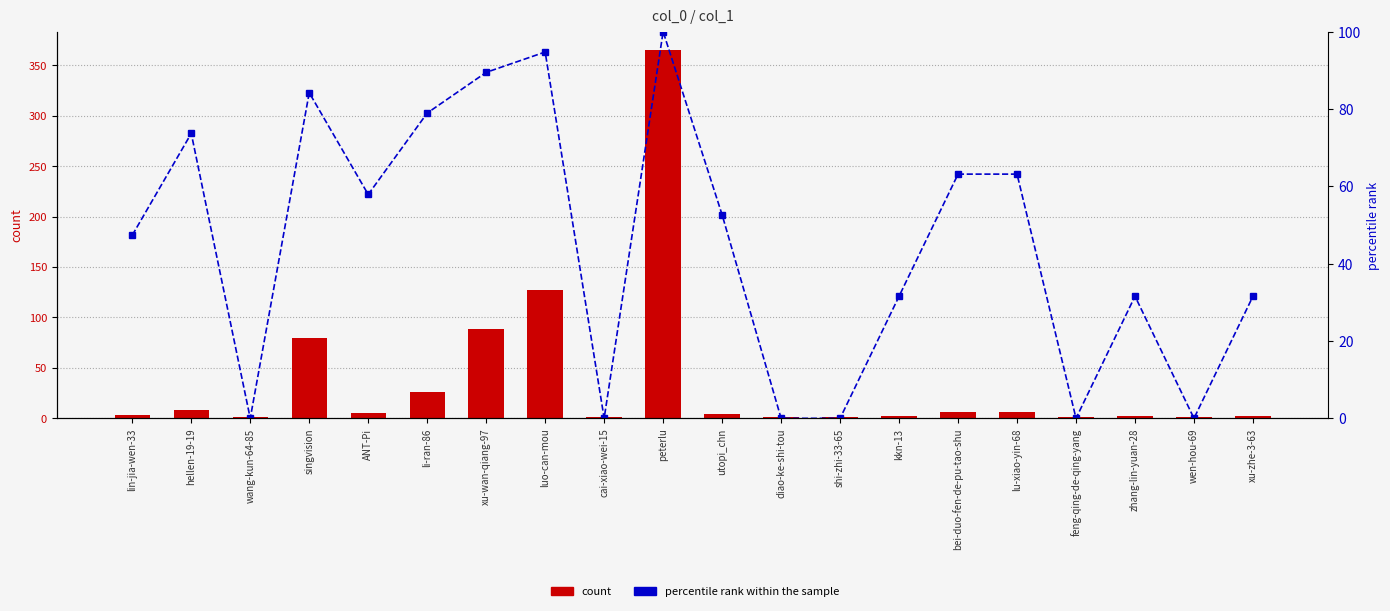

Reading right to left, list all the values displayed in this chart.

count: xu-zhe-3-63=2.0	wen-hou-69=1.0	zhang-lin-yuan-28=2.0	feng-qing-de-qing-yang=1.0	lu-xiao-yin-68=6.0	bei-duo-fen-de-pu-tao-shu=6.0	kkn-13=2.0	shi-zhi-33-65=1.0	diao-ke-shi-tou=1.0	utopi_chn=4.0	peterlu=365.0	cai-xiao-wei-15=1.0	luo-can-mou=127.0	xu-wan-qiang-97=89.0	li-ran-86=26.0	ANT-Pi=5.0	singvision=80.0	wang-kun-64-85=1.0	hellen-19-19=8.0	lin-jia-wen-33=3.0
percentile rank within the sample: xu-zhe-3-63=31.6	wen-hou-69=0.0	zhang-lin-yuan-28=31.6	feng-qing-de-qing-yang=0.0	lu-xiao-yin-68=63.2	bei-duo-fen-de-pu-tao-shu=63.2	kkn-13=31.6	shi-zhi-33-65=0.0	diao-ke-shi-tou=0.0	utopi_chn=52.6	peterlu=100.0	cai-xiao-wei-15=0.0	luo-can-mou=94.7	xu-wan-qiang-97=89.5	li-ran-86=78.9	ANT-Pi=57.9	singvision=84.2	wang-kun-64-85=0.0	hellen-19-19=73.7	lin-jia-wen-33=47.4